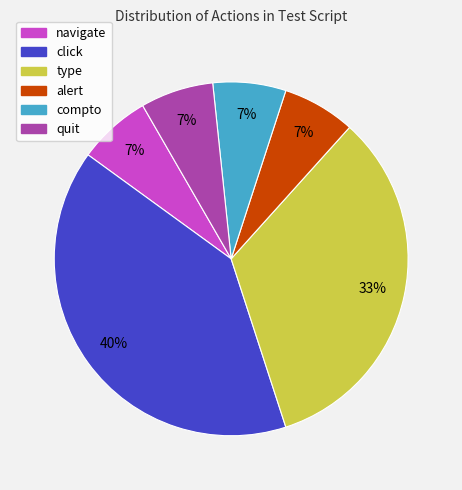

True or false: type accounts for 22% of the total.

False